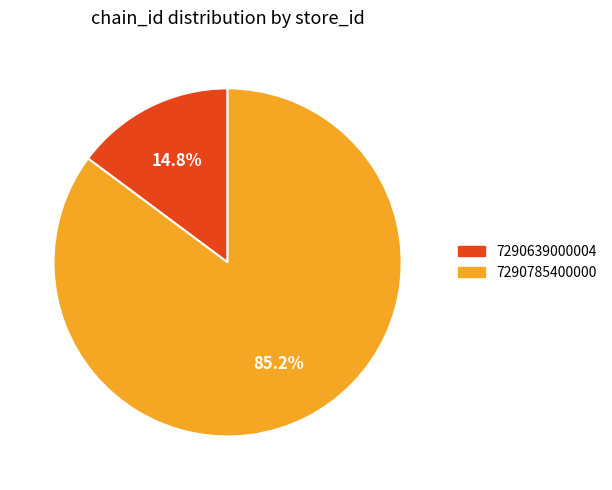

How many slices are in this pie chart?

2